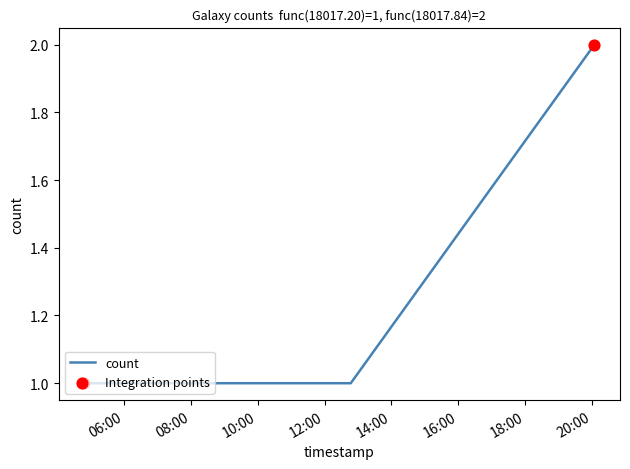

What is the sum of all values?

5